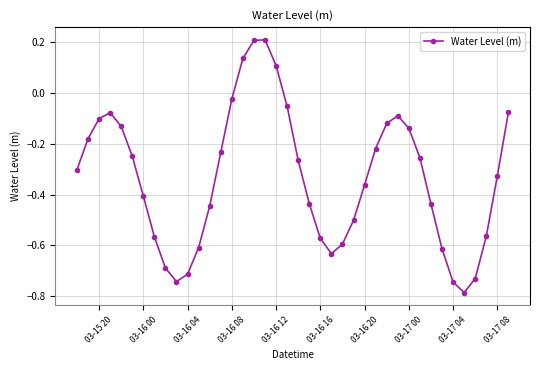

What is the greatest value displayed?

0.2